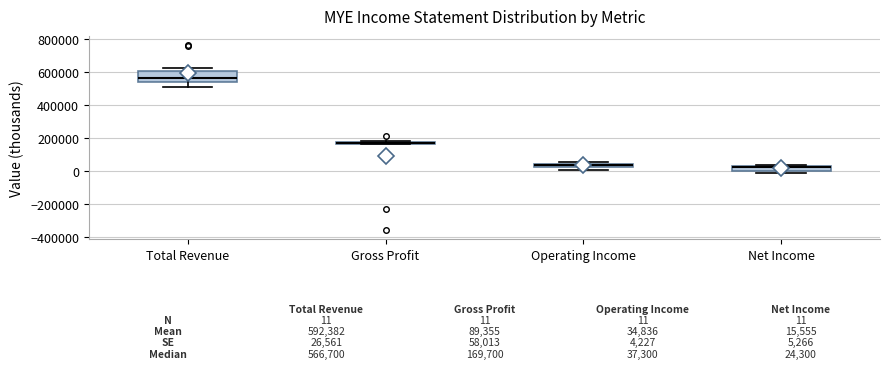

Which box is the tallest, from its lower edge to its upper edge?

Total Revenue